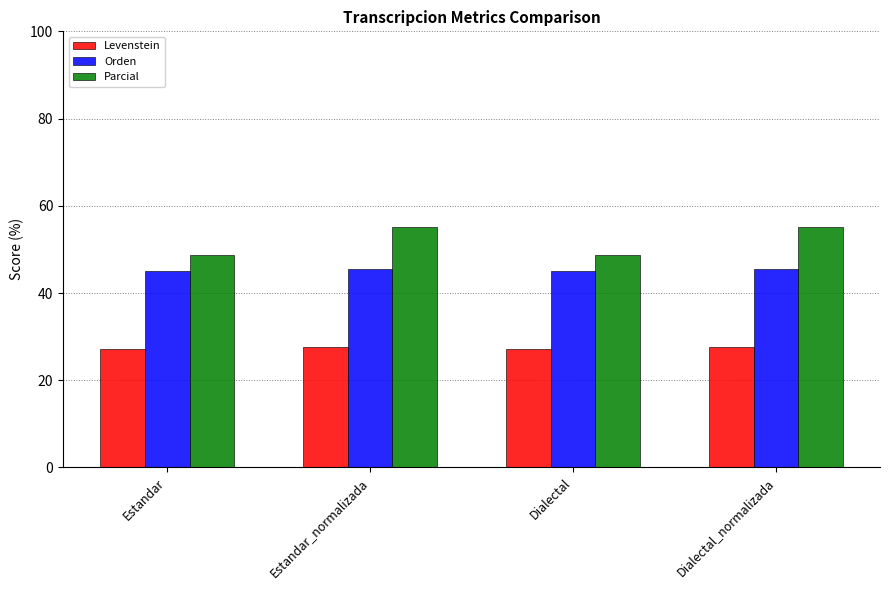

What is the total value across all series at Dialectal?

120.9